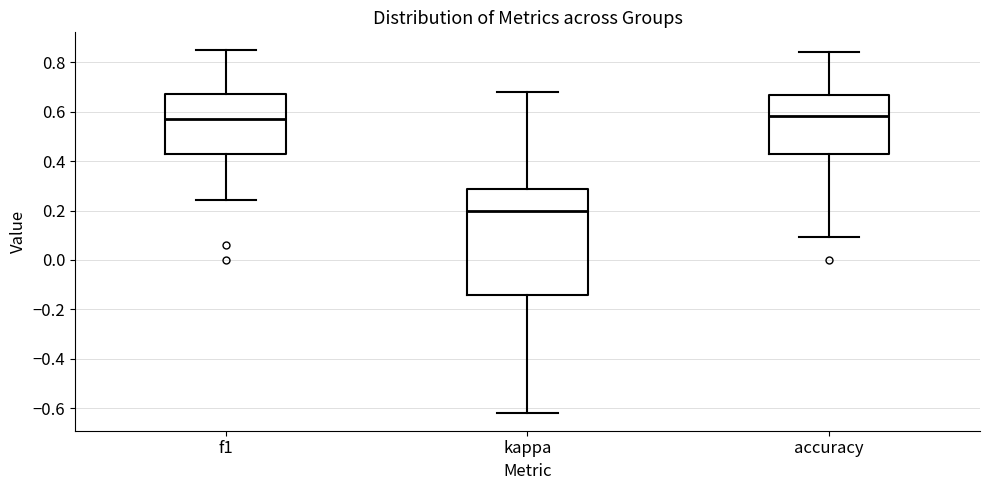

Reading left to right, read every box against the y-axis: the position of its median line, the range the box covers, and the ends of its whiskers. The values are not printed on the chart, so give them approximately, as read against the axis.

f1: median 0.58, box 0.42 to 0.68, whiskers 0.24 to 0.84
kappa: median 0.20, box -0.14 to 0.28, whiskers -0.62 to 0.68
accuracy: median 0.58, box 0.42 to 0.66, whiskers 0.10 to 0.84